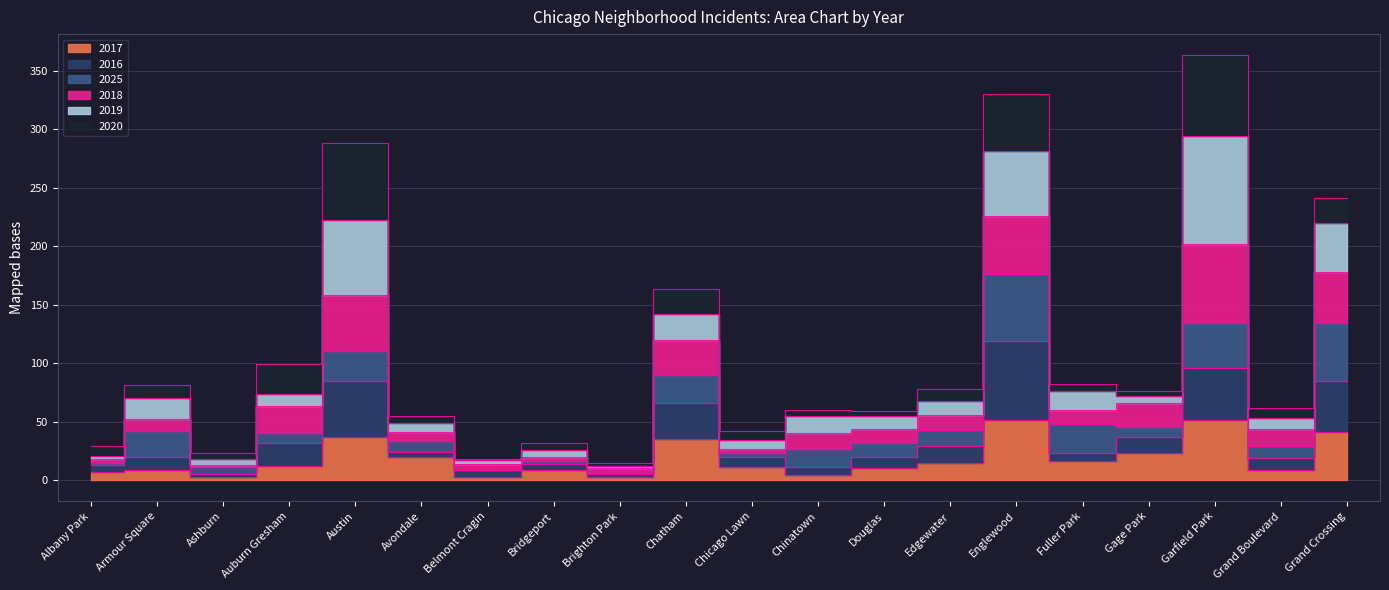

Where is the first local maximum for 2018?

Armour Square